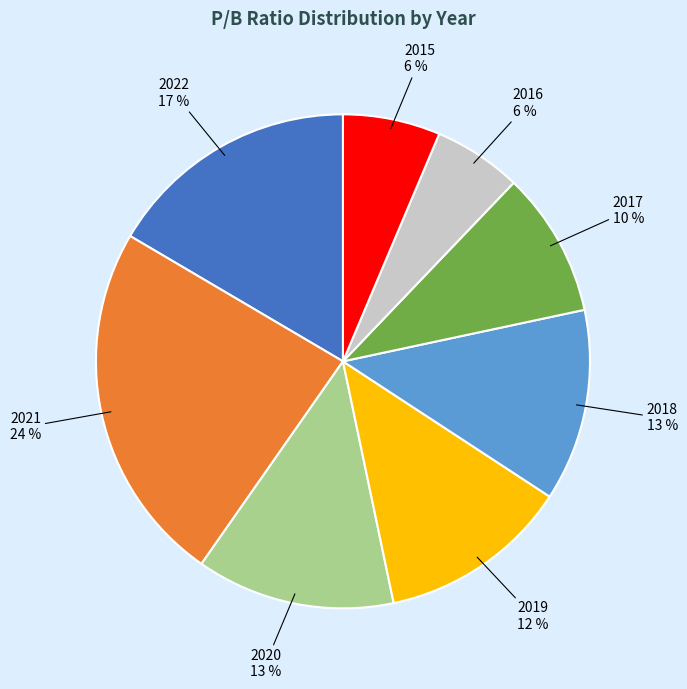

Count the number of slices in the pie.

8